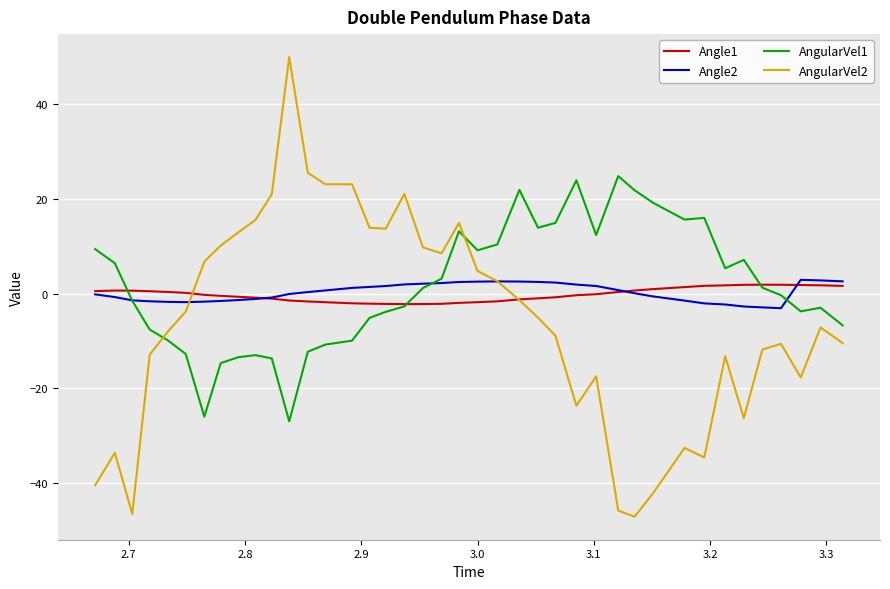

What is the maximum value shown in the chart?

49.9